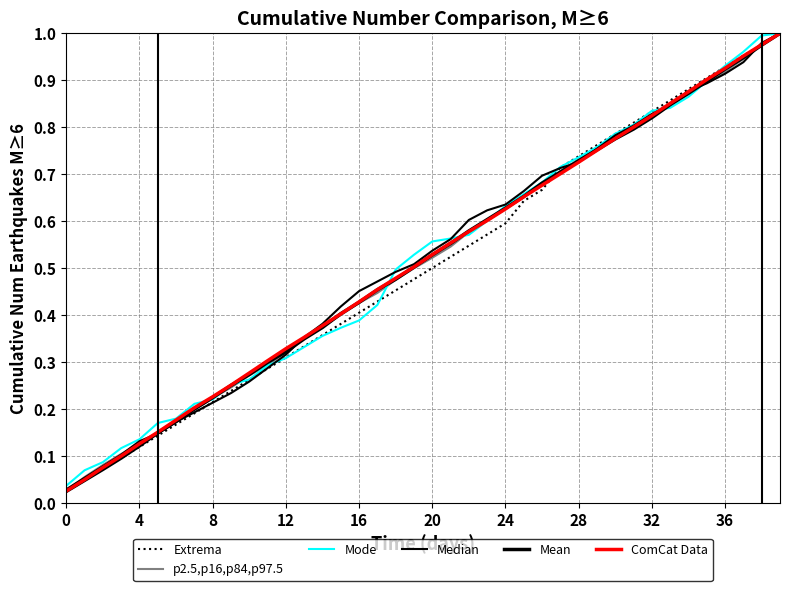

Reading left to right, extract all data points from this chart.

Extrema: 0.0	0.0	0.1	0.1	0.1	0.1	0.2	0.2	0.2	0.2	0.3	0.3	0.3	0.3	0.4	0.4	0.4	0.4	0.5	0.5	0.5	0.5	0.5	0.6	0.6	0.6	0.7	0.7	0.7	0.8	0.8	0.8	0.8	0.9	0.9	0.9	0.9	1.0	1.0	1.0
p2.5,p16,p84,p97.5: 0.0	0.1	0.1	0.1	0.1	0.2	0.2	0.2	0.2	0.2	0.3	0.3	0.3	0.4	0.4	0.4	0.4	0.4	0.5	0.5	0.5	0.5	0.6	0.6	0.6	0.7	0.7	0.7	0.7	0.8	0.8	0.8	0.8	0.8	0.9	0.9	0.9	0.9	1.0	1.0
Mode: 0.0	0.1	0.1	0.1	0.1	0.2	0.2	0.2	0.2	0.3	0.3	0.3	0.3	0.3	0.4	0.4	0.4	0.4	0.5	0.5	0.6	0.6	0.6	0.6	0.6	0.7	0.7	0.7	0.7	0.8	0.8	0.8	0.8	0.8	0.9	0.9	0.9	1.0	1.0	1.0
Median: 0.0	0.1	0.1	0.1	0.1	0.1	0.2	0.2	0.2	0.2	0.3	0.3	0.3	0.4	0.4	0.4	0.5	0.5	0.5	0.5	0.5	0.6	0.6	0.6	0.6	0.7	0.7	0.7	0.7	0.8	0.8	0.8	0.8	0.8	0.9	0.9	0.9	0.9	1.0	1.0
Mean: 0.0	0.0	0.1	0.1	0.1	0.1	0.2	0.2	0.2	0.2	0.3	0.3	0.3	0.3	0.4	0.4	0.4	0.5	0.5	0.5	0.5	0.6	0.6	0.6	0.6	0.7	0.7	0.7	0.7	0.8	0.8	0.8	0.8	0.8	0.9	0.9	0.9	0.9	1.0	1.0
ComCat Data: 0.0	0.0	0.1	0.1	0.1	0.2	0.2	0.2	0.2	0.3	0.3	0.3	0.3	0.4	0.4	0.4	0.4	0.5	0.5	0.5	0.5	0.6	0.6	0.6	0.6	0.7	0.7	0.7	0.7	0.8	0.8	0.8	0.8	0.9	0.9	0.9	0.9	1.0	1.0	1.0